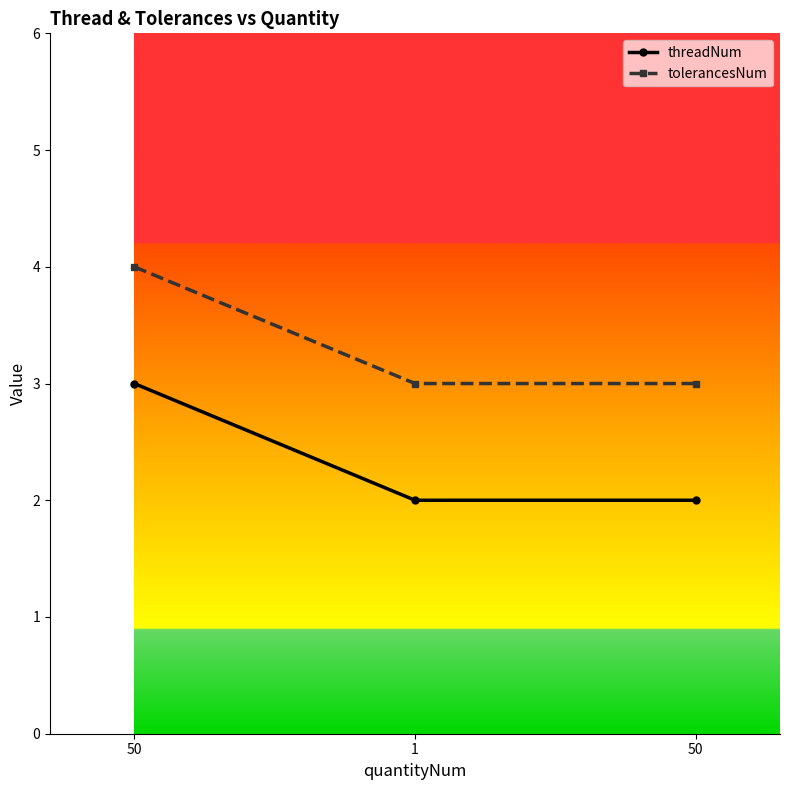

How many lines are shown in the chart?

2